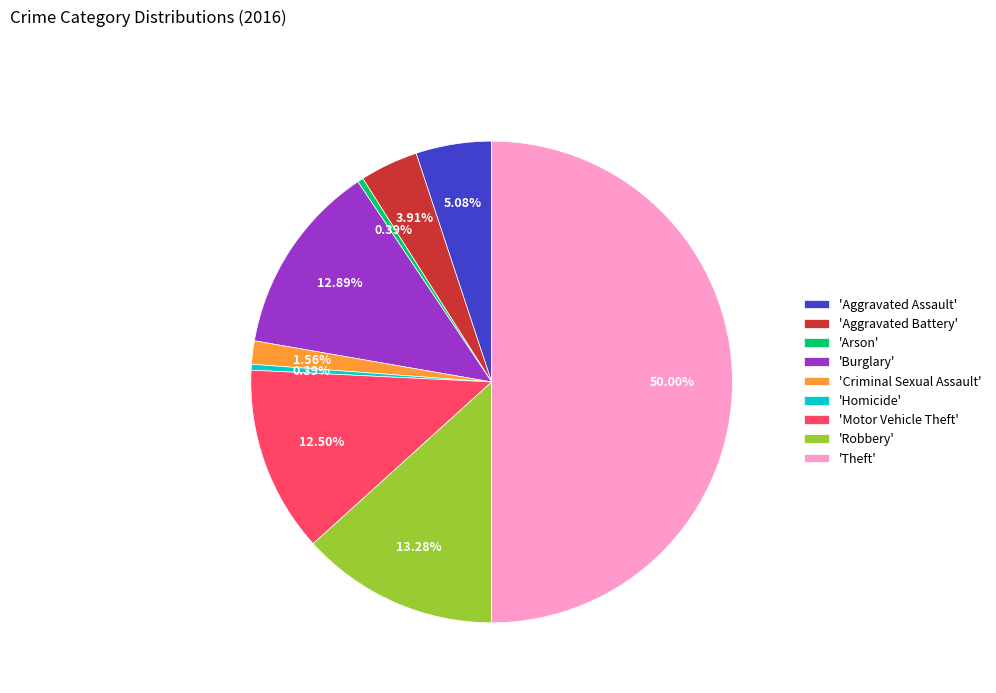

Which category has the biggest portion of the pie?

'Theft'